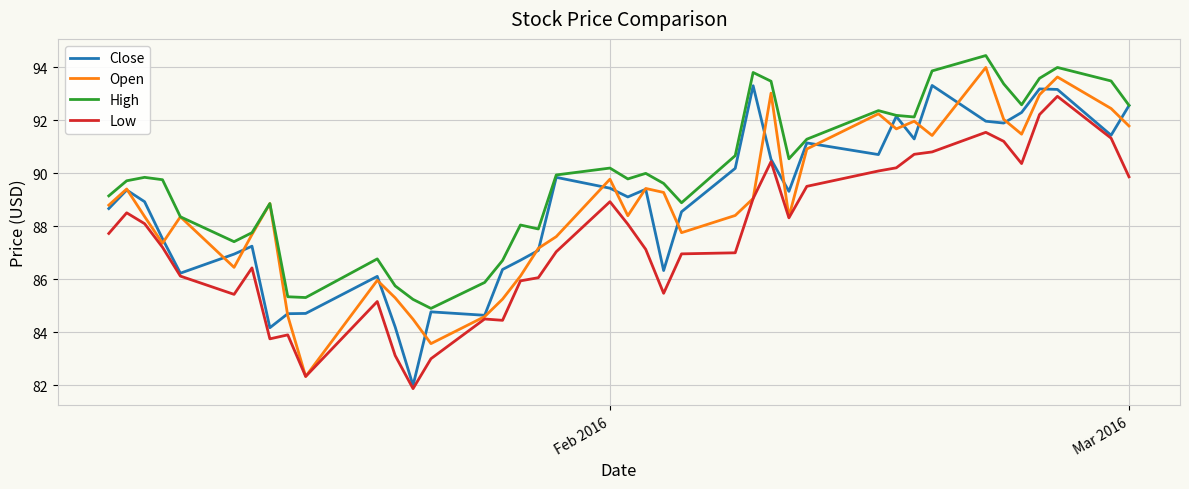

Does the chart have visible grid lines?

Yes